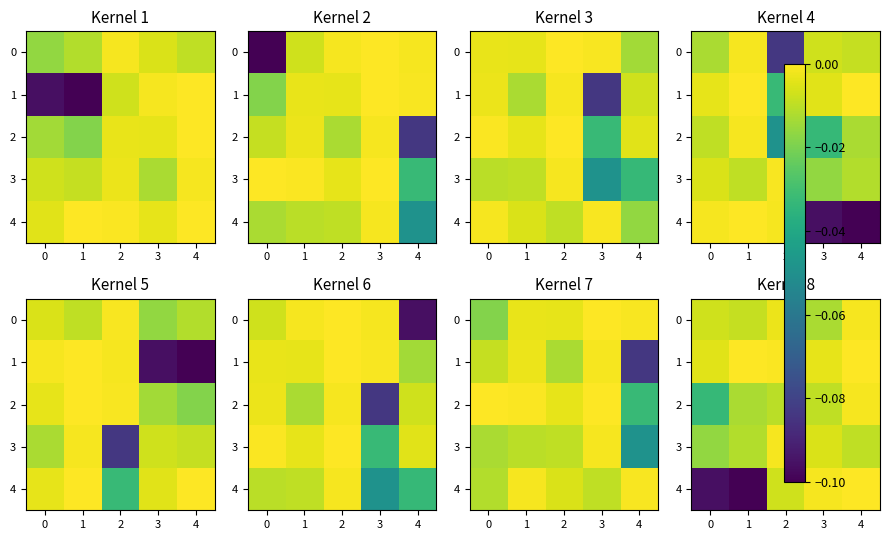

Is the value of row_3 at 1 greater than the value of row_0 at 1?

Yes